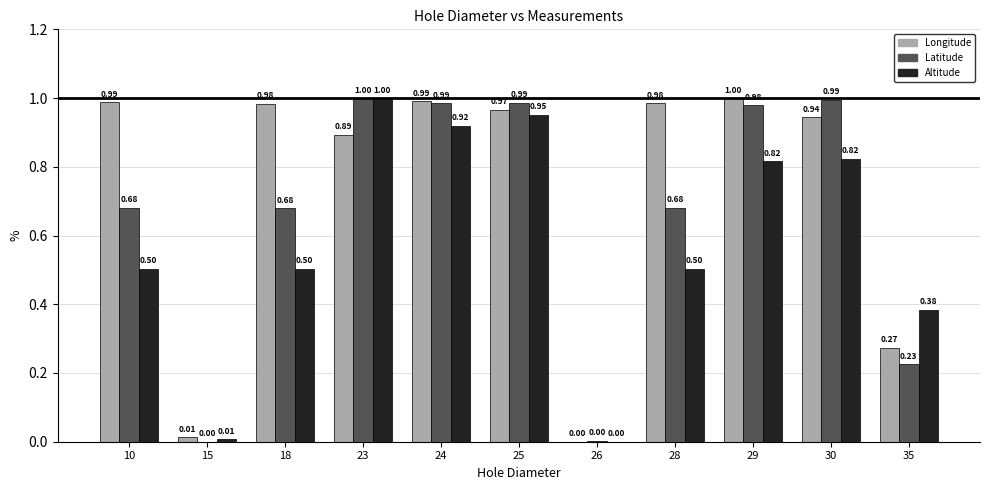

Count the number of categories in the chart.

11